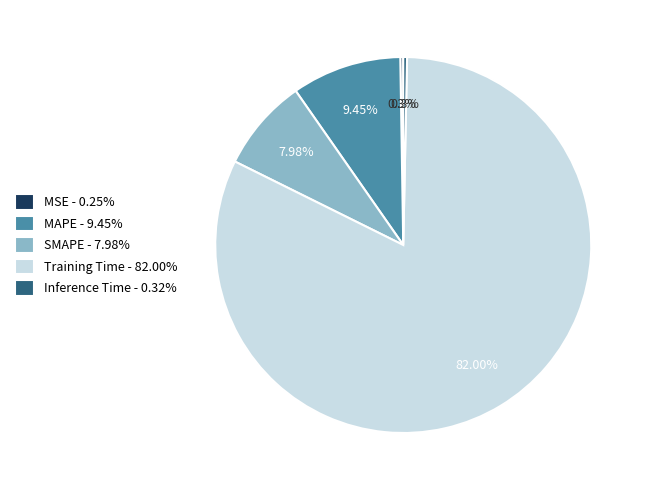

What is the total percentage of Training Time and SMAPE?

90.0%